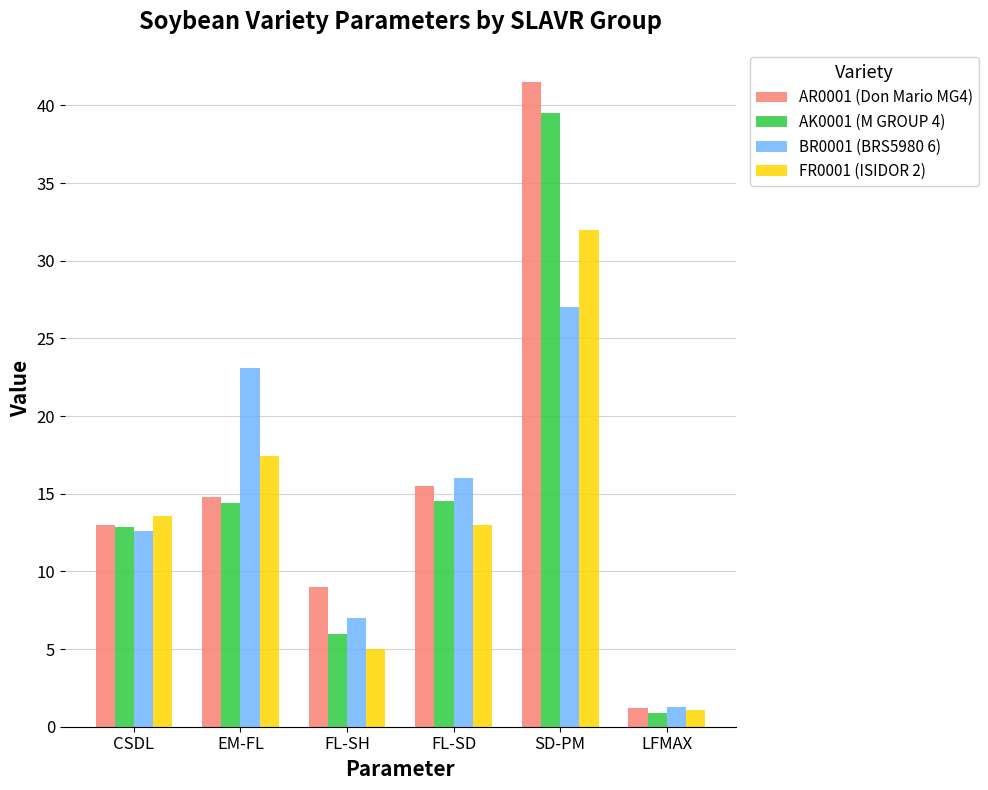

Is it true that AK0001 (M GROUP 4) equals 10.3 at FL-SH?

False